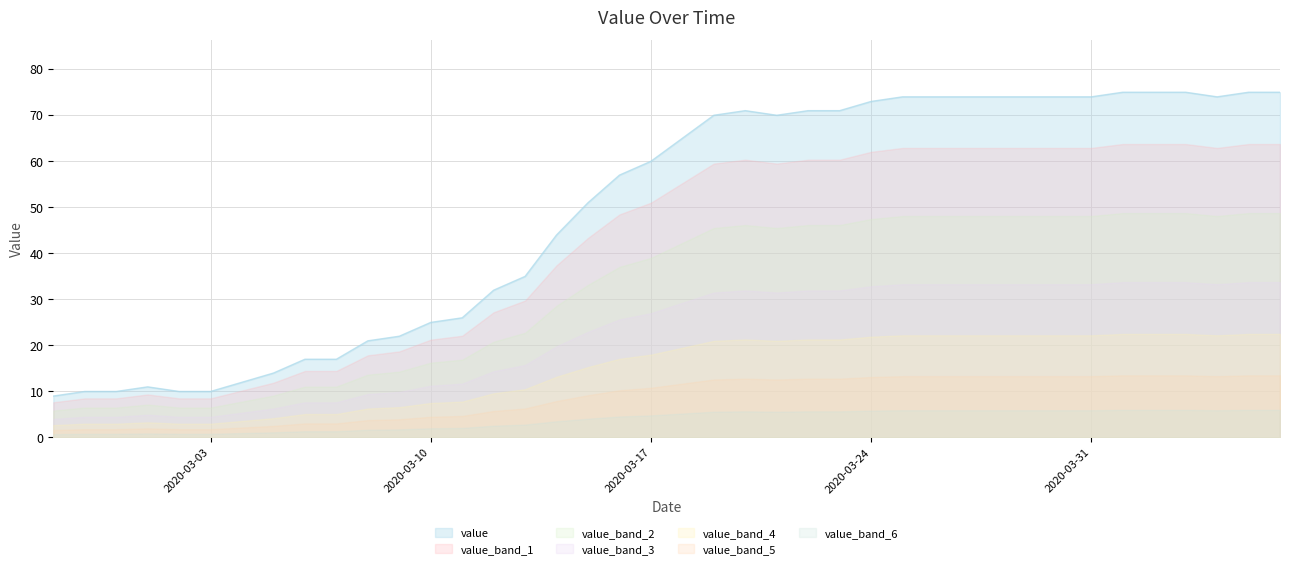

At which label is the value closest to 42?

2020-03-14